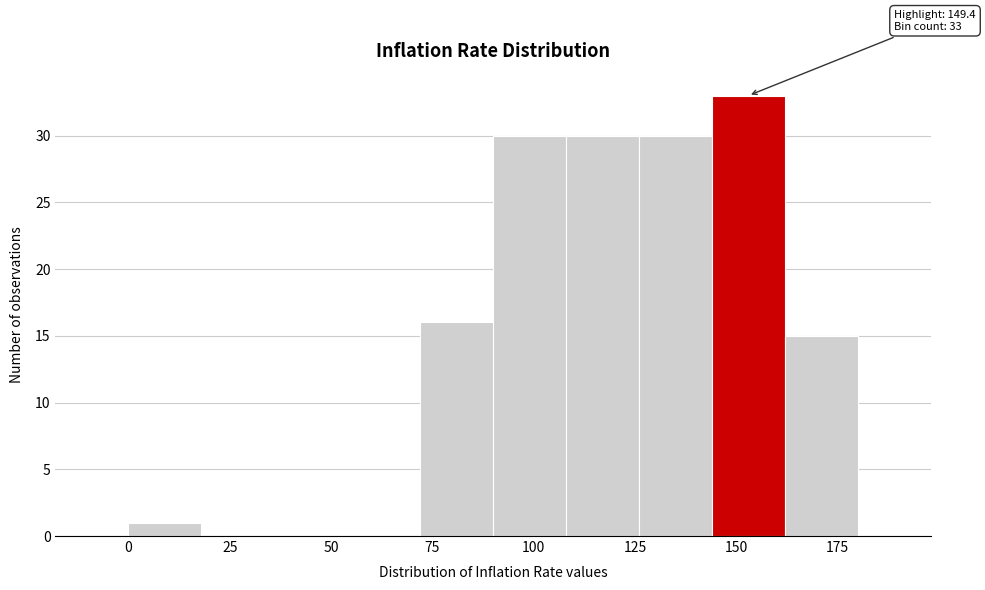

Read against the x-axis, roughly where is the centre of the tallest bar?

155